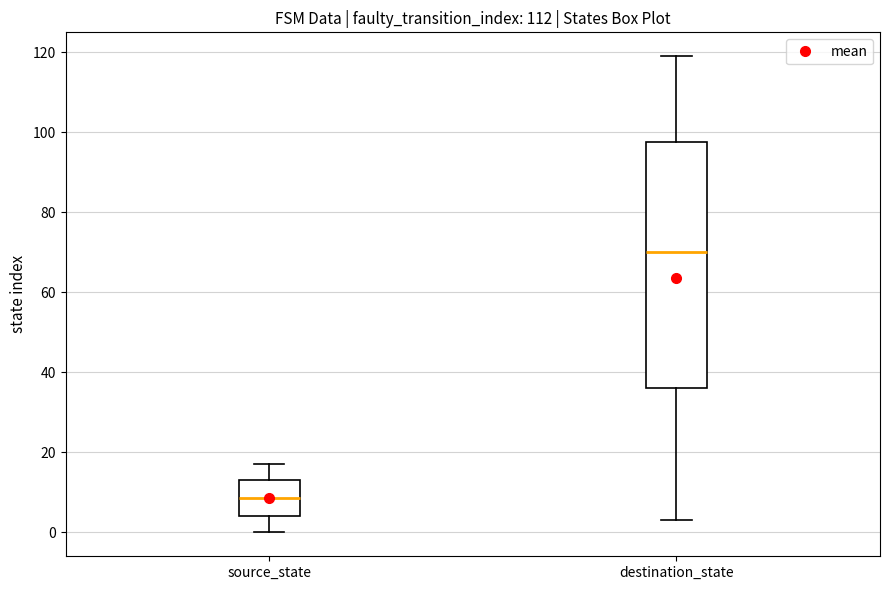

Reading left to right, transcribe this box plot: for each box, give where its median line is, the range the box spans, and where its two whiskers end, as read against the y-axis. The values are not printed on the chart, so give them approximately, as read against the axis.

source_state: median 8, box 4 to 14, whiskers 0 to 18
destination_state: median 70, box 36 to 98, whiskers 4 to 120